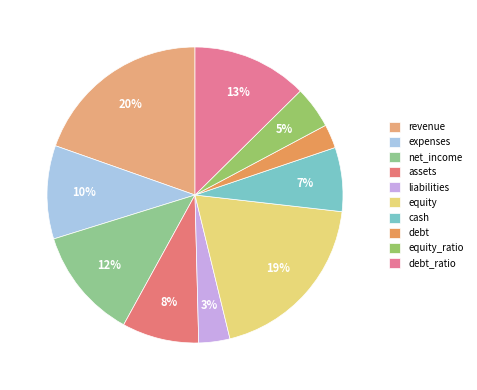

Approximately how many times larger is the value at equity_ratio compared to expenses?

0.5